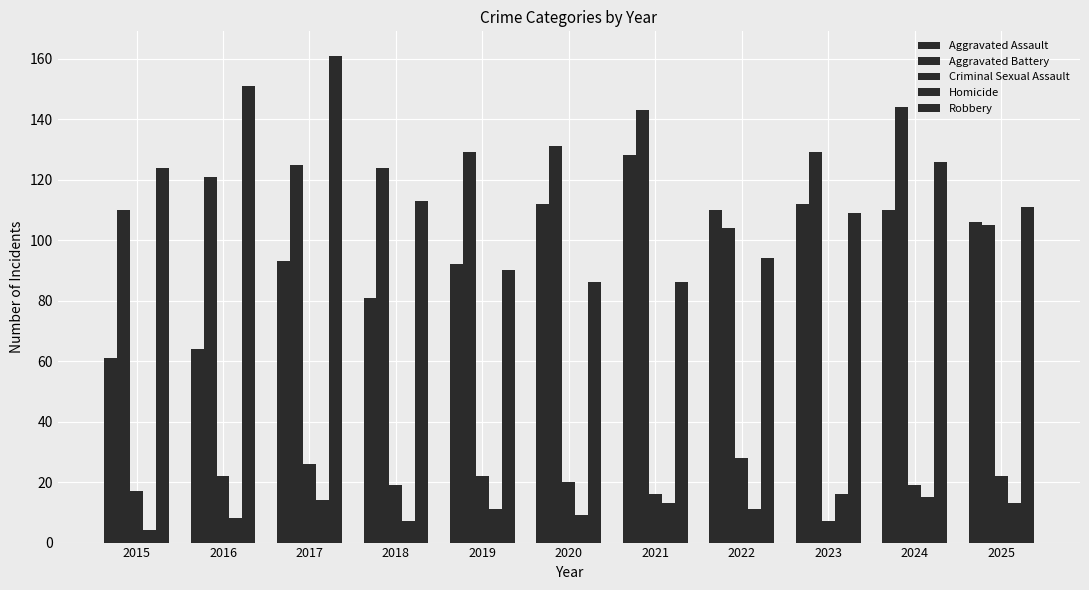

What is the value of the Aggravated Battery bar at the 10th from the left?

144